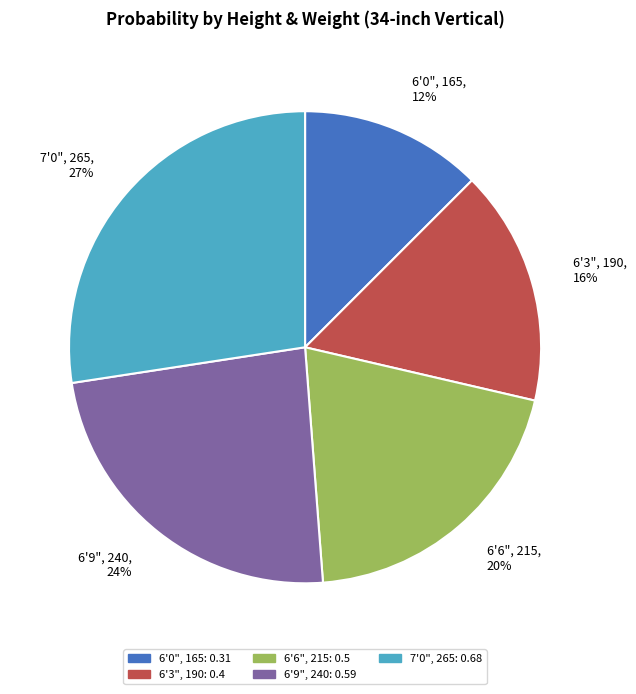

Which category has the smallest portion of the pie?

6'0", 165